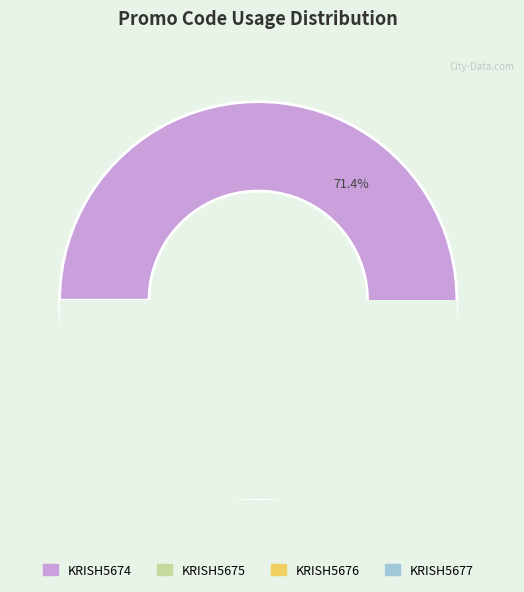

To the nearest percent, what is the average slice percentage?

25%